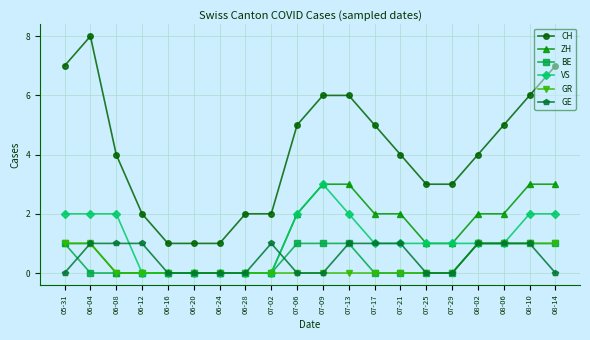

Which series has the largest total across all categories?

CH